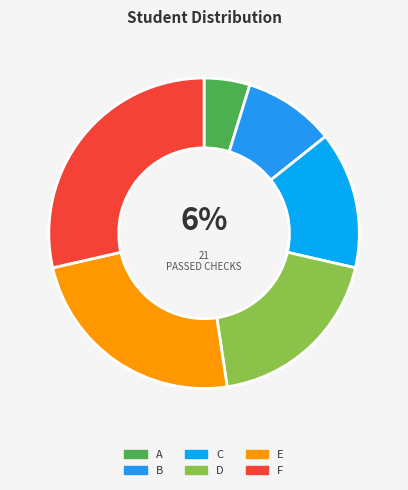

Between E and D, which is larger?

E